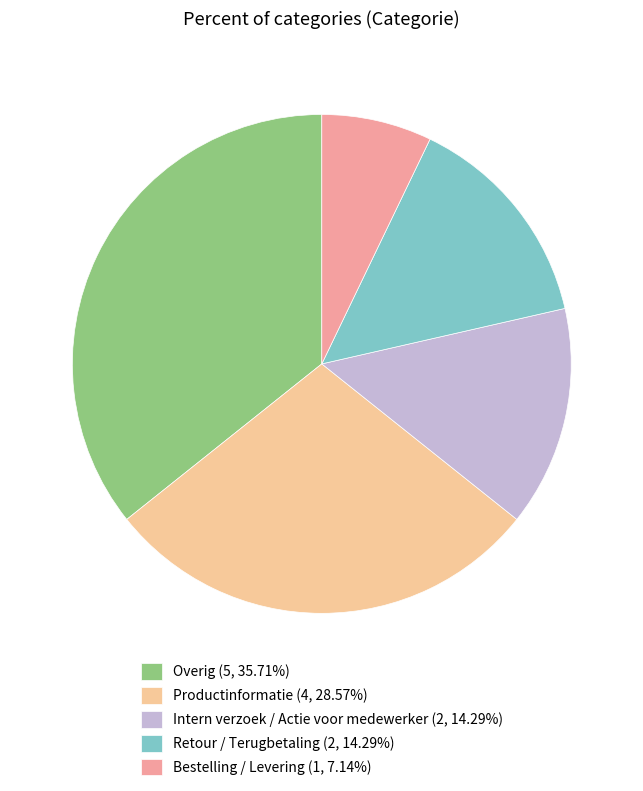

Do Overig (5, 35.71%) and Bestelling / Levering (1, 7.14%) together represent more than half of the pie?

No